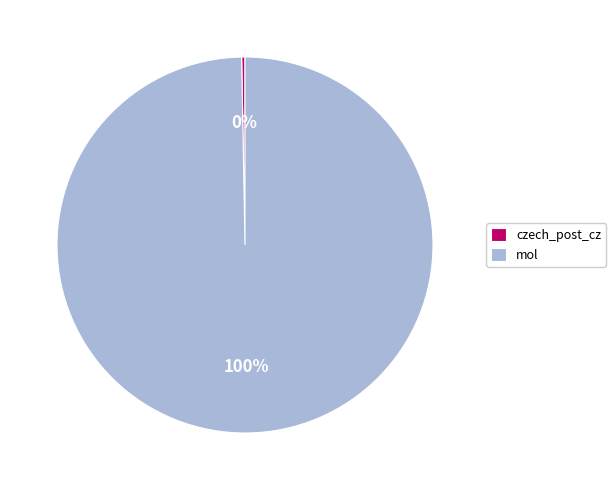

True or false: czech_post_cz accounts for 0% of the total.

True